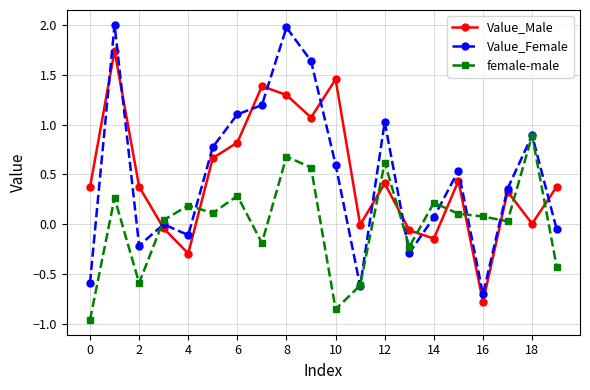

Which series has the largest range (max minus min)?

Value_Female